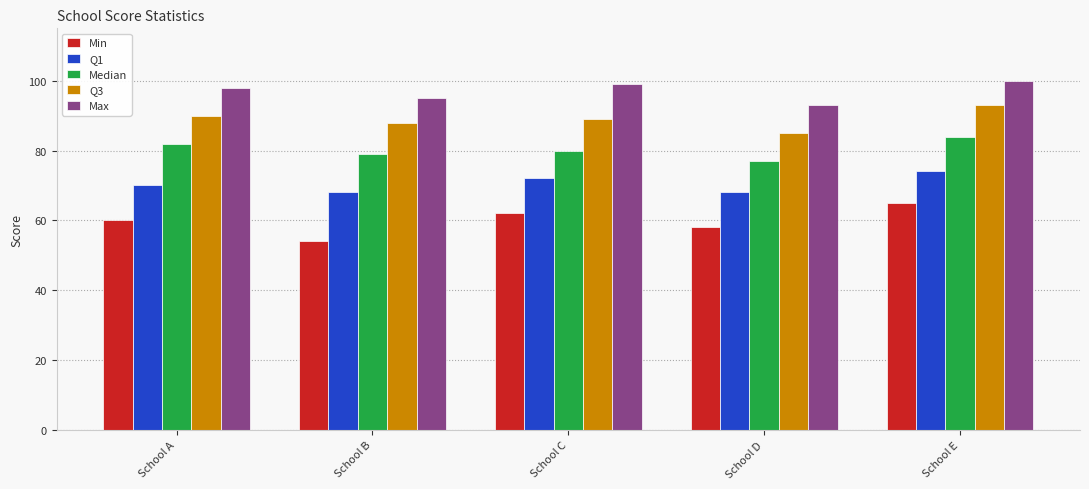

Which series has the widest spread of values?

Min